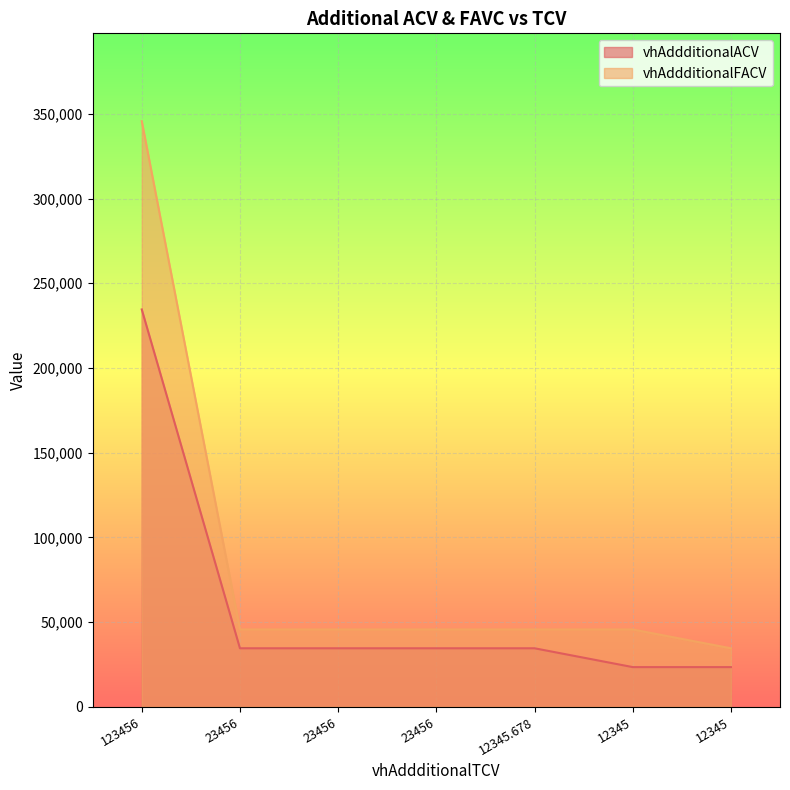

What are all the series names shown in the legend?

vhAddditionalACV, vhAddditionalFACV